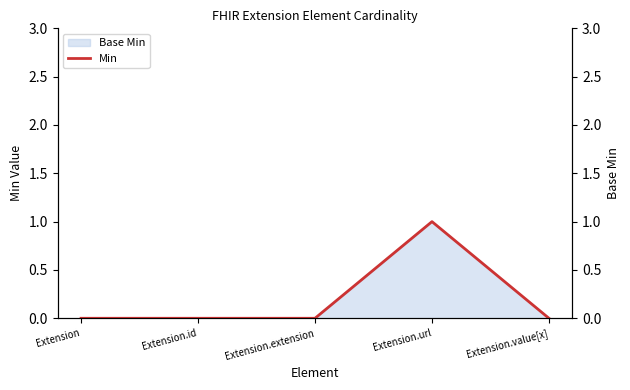

What is the difference between the maximum and second lowest values?

1